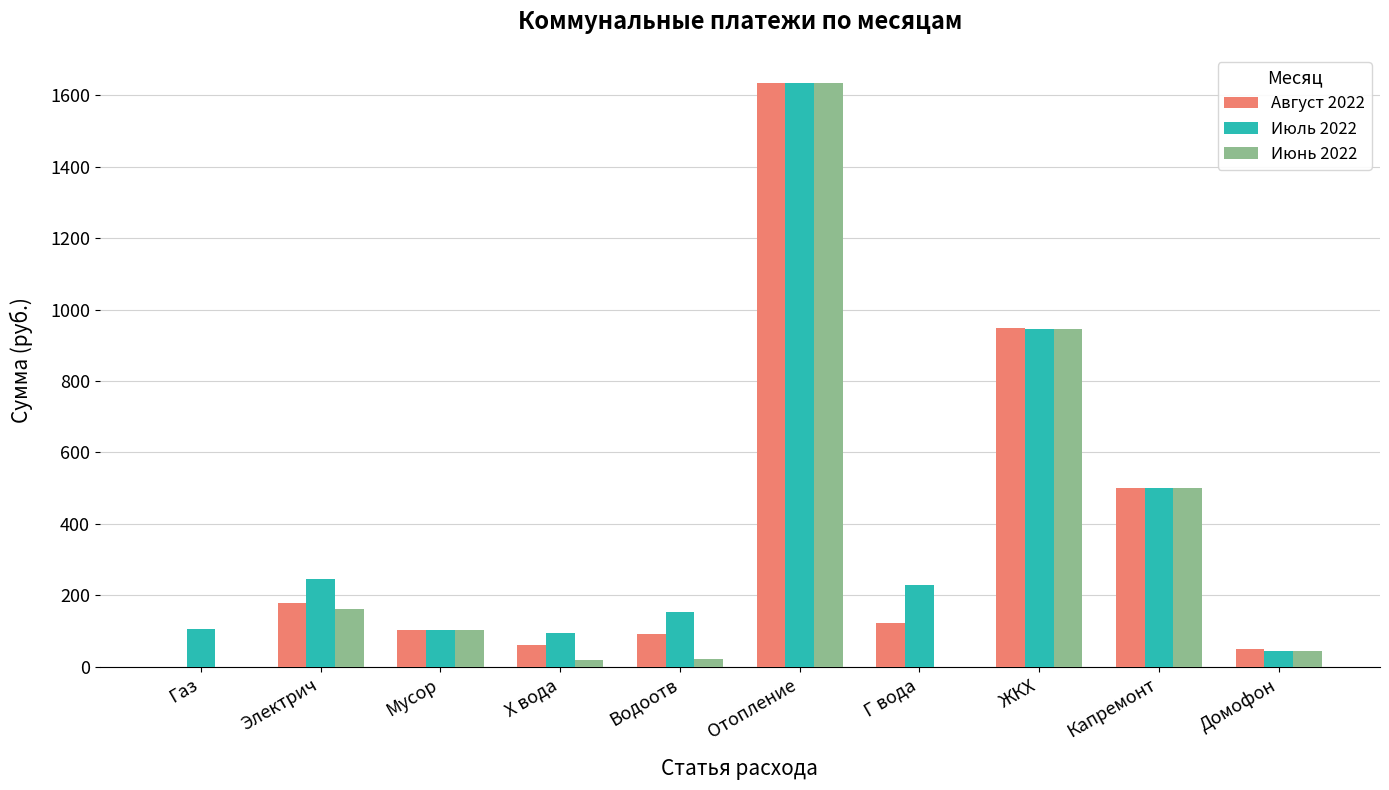

What is the maximum value shown in the chart?

1634.1